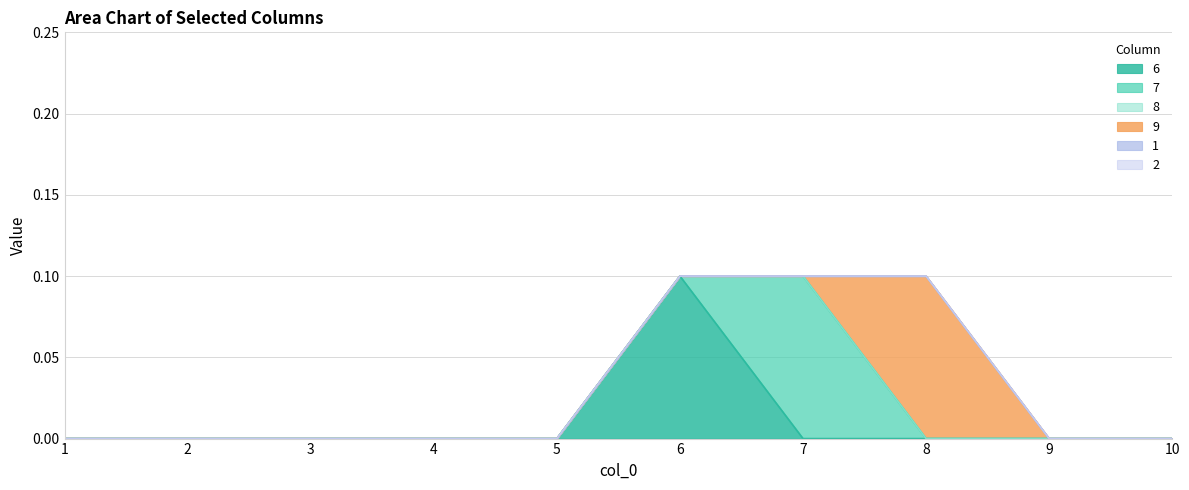

How many lines are shown in the chart?

6